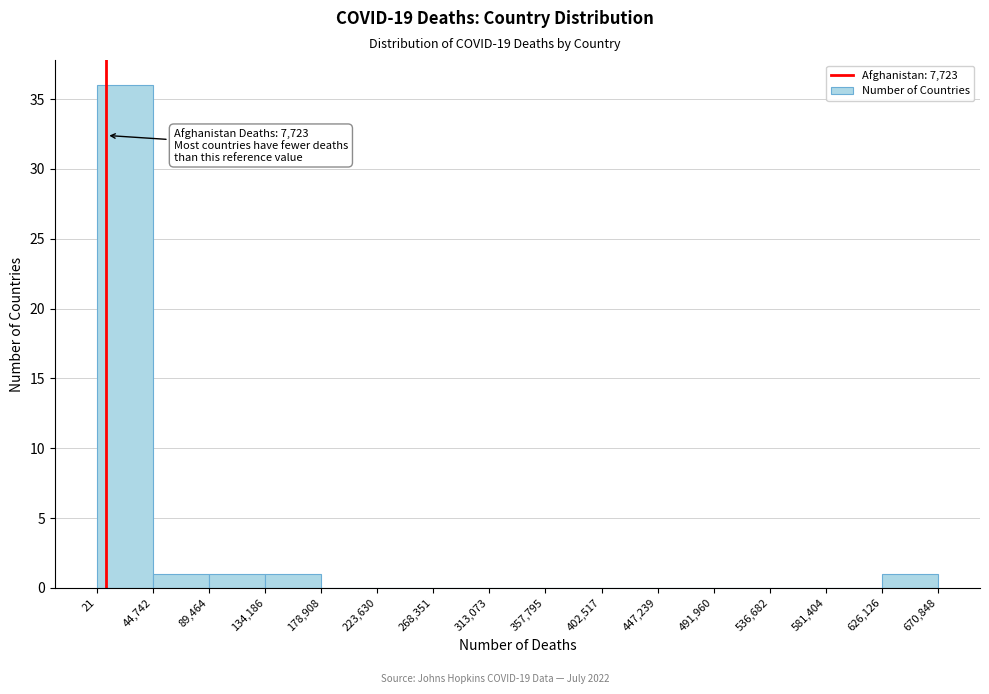

Which range on the x-axis has the tallest bar?

21 to 44,742